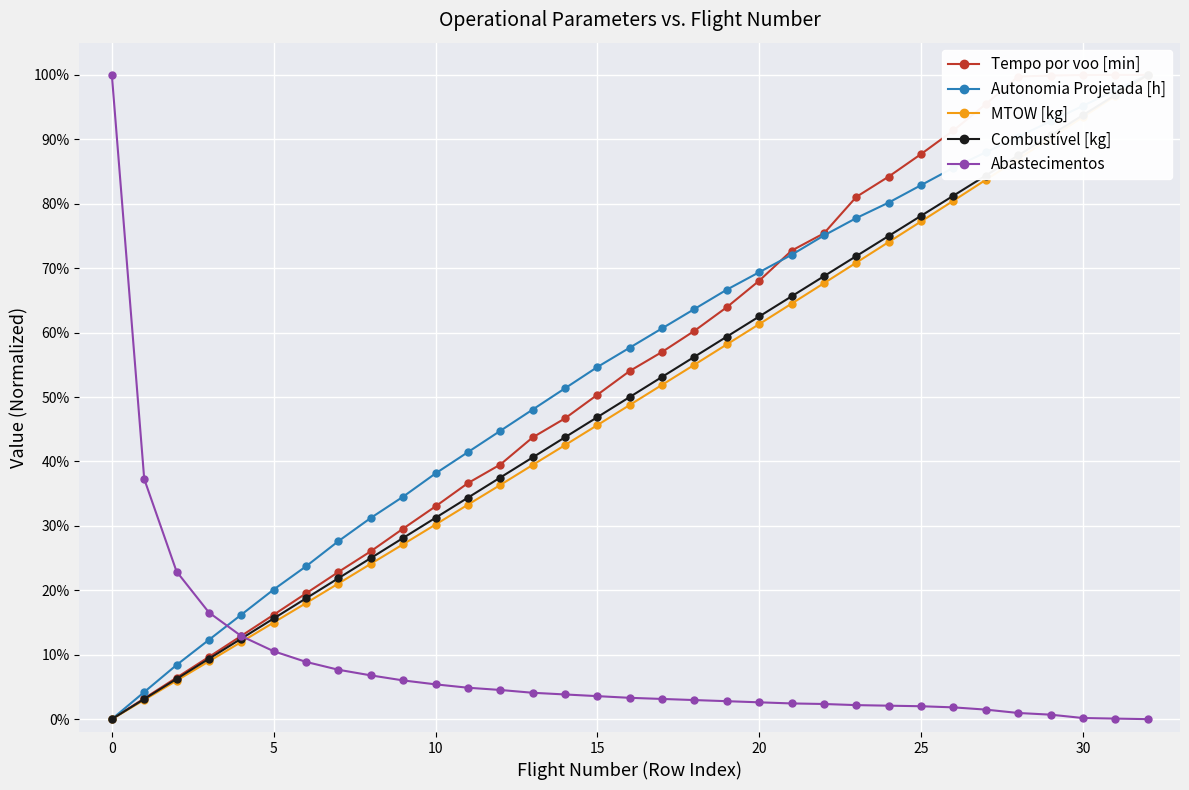

How many times do Autonomia Projetada [h] and Tempo por voo [min] cross each other?

2